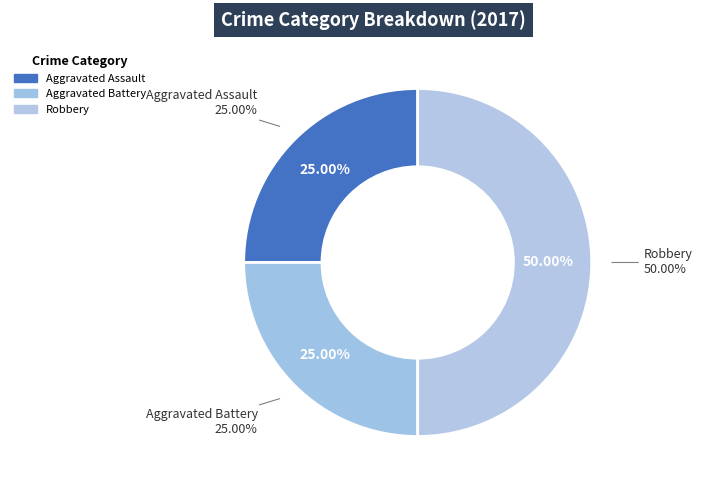

To the nearest percent, what is the difference between the largest and smallest slice percentages?

25%